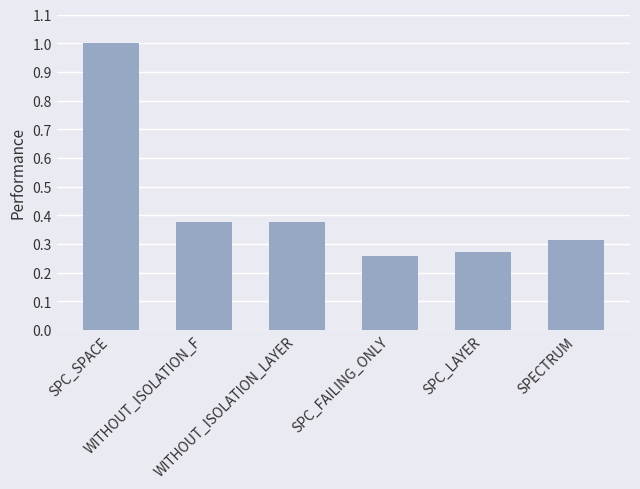

What is the difference between the maximum and minimum values?

0.7